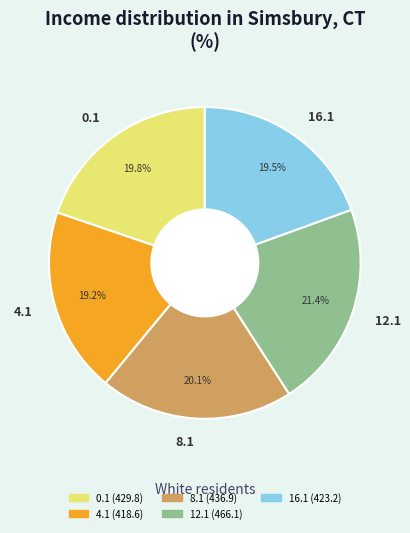

To the nearest percent, what percentage of the pie is 8.1?

20%